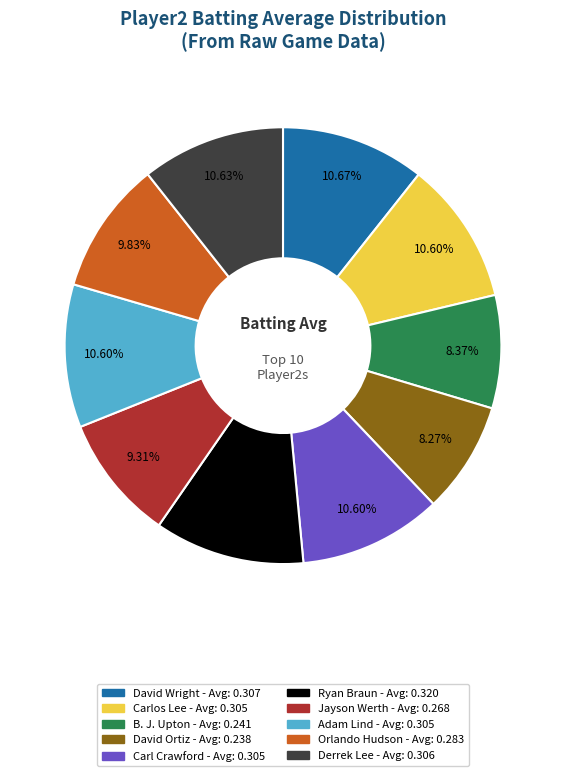

Is it true that Derrek Lee is 11% of the pie?

True